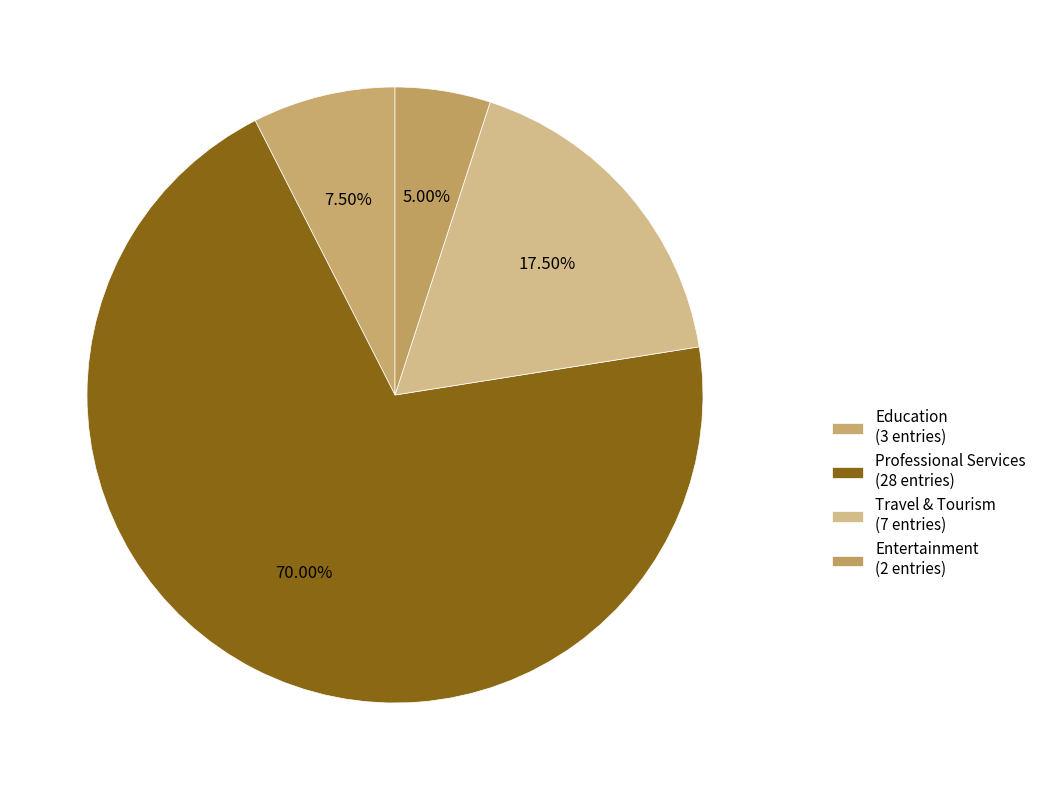

Between Travel & Tourism and Education, which is larger?

Travel & Tourism